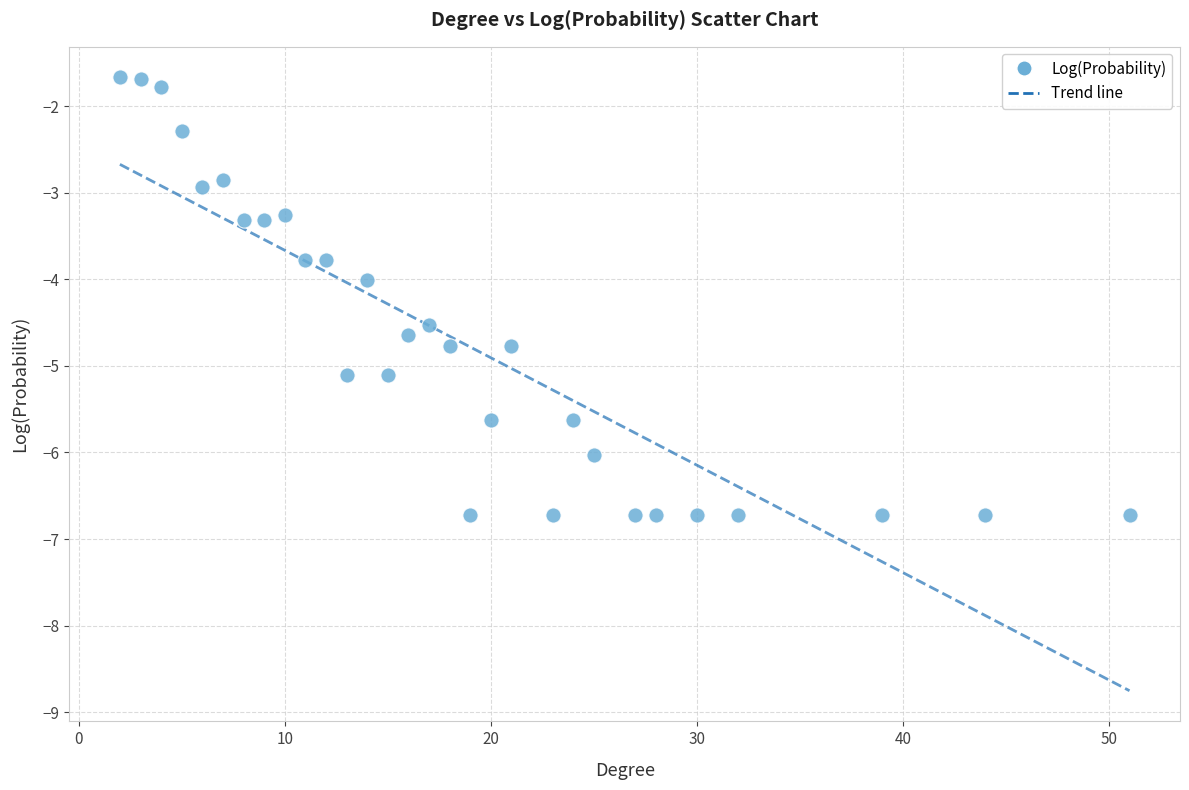

What is the range of Y values (max minus min)?

5.0